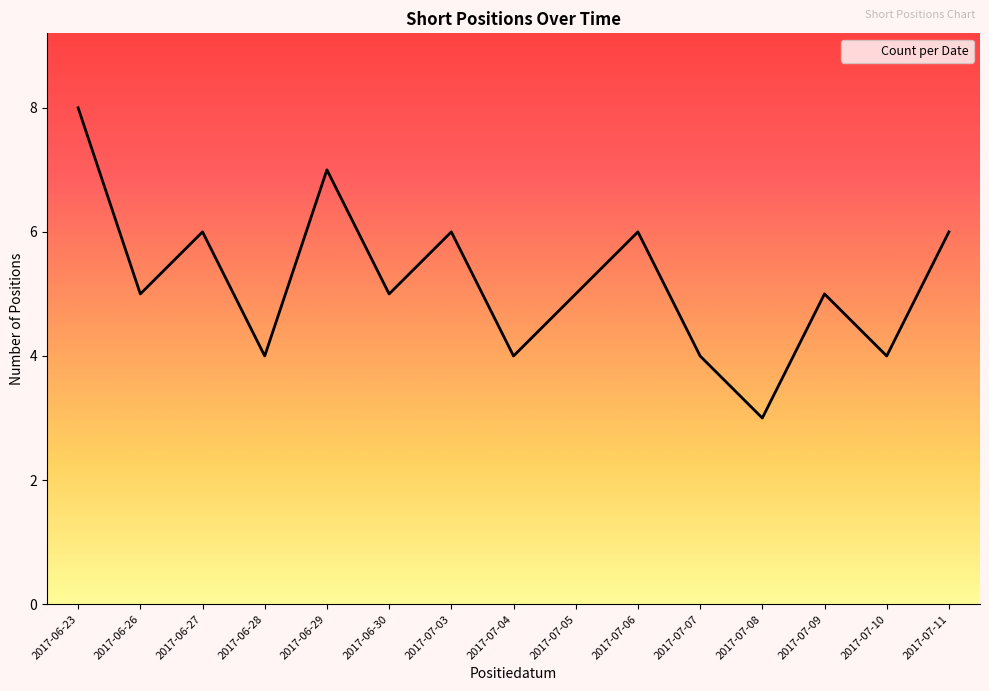

The chart shows a value of 7 at 2017-06-29. True or false?

True